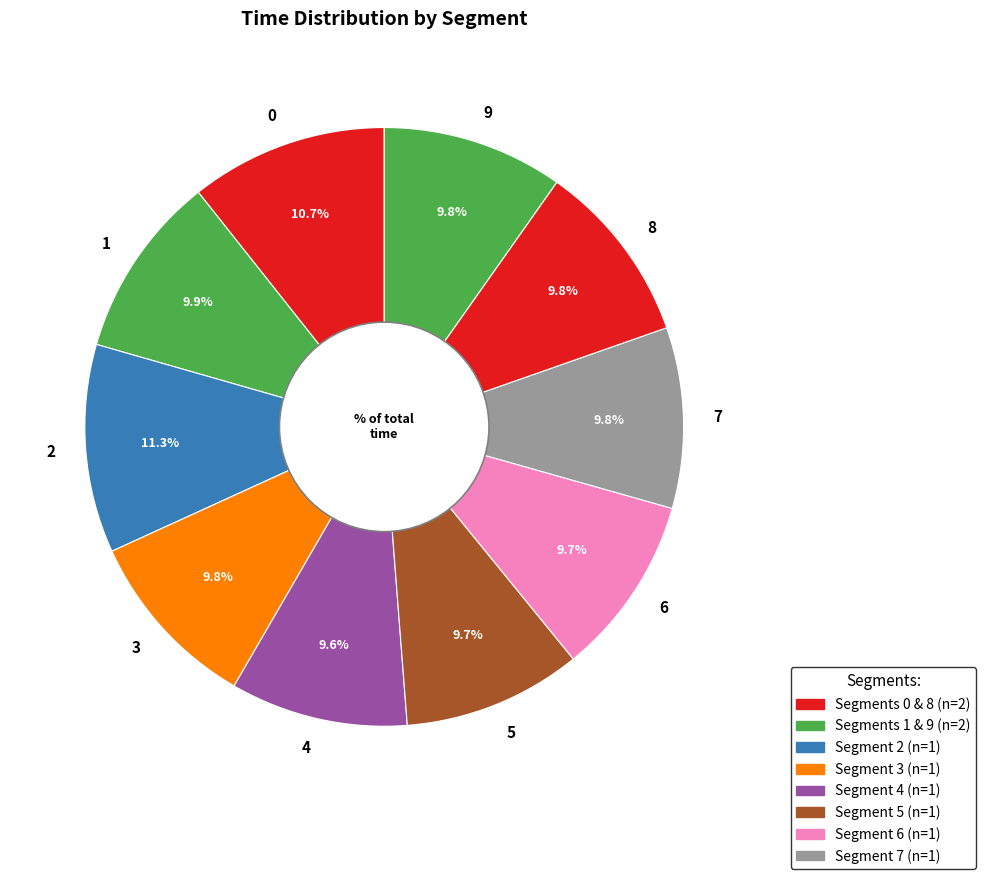

What is the largest slice in the pie chart?

2